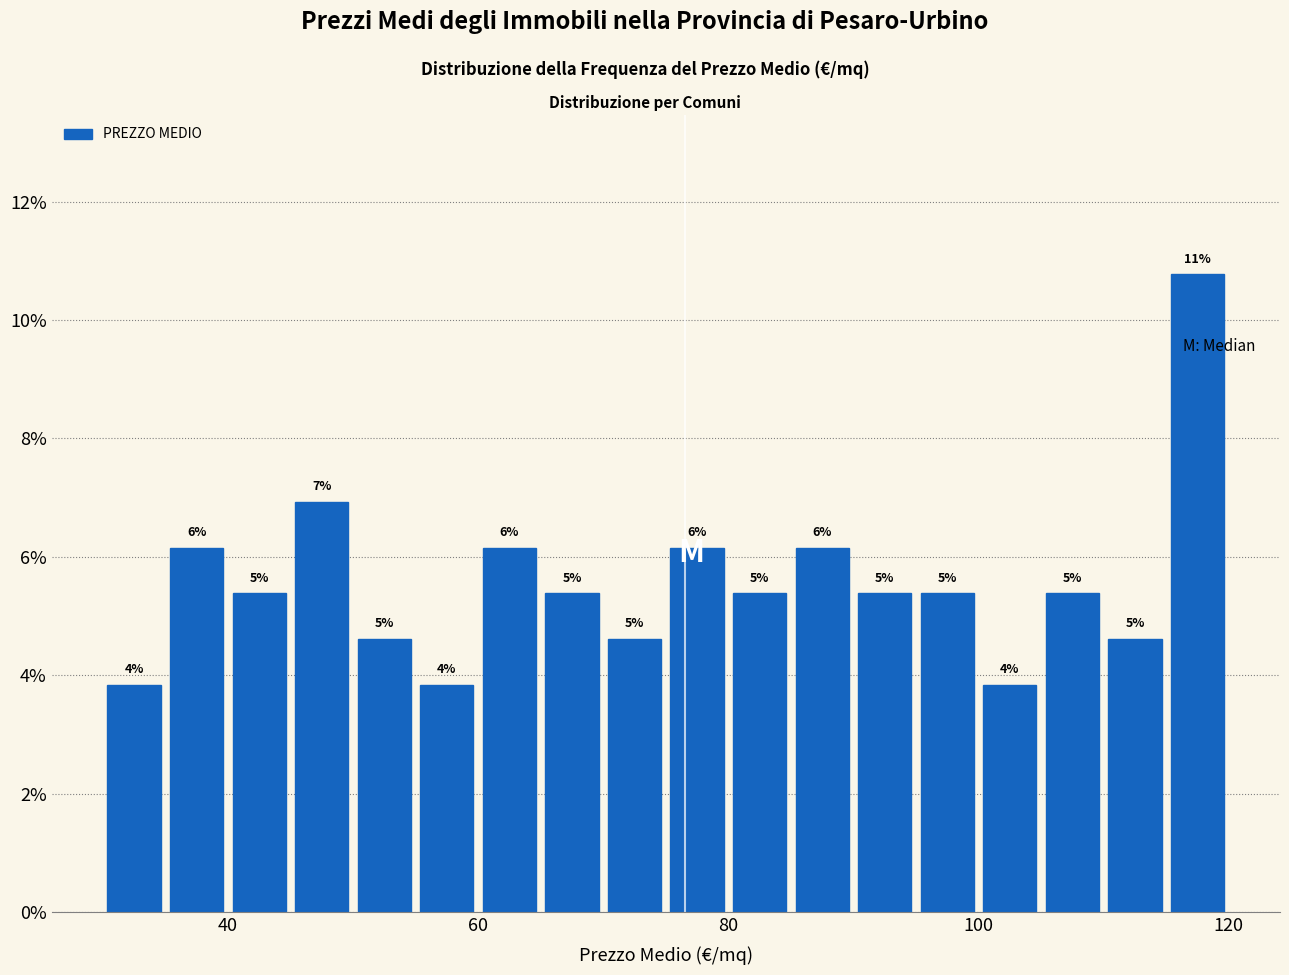

Read against the x-axis, roughly where is the centre of the tallest bar?

118